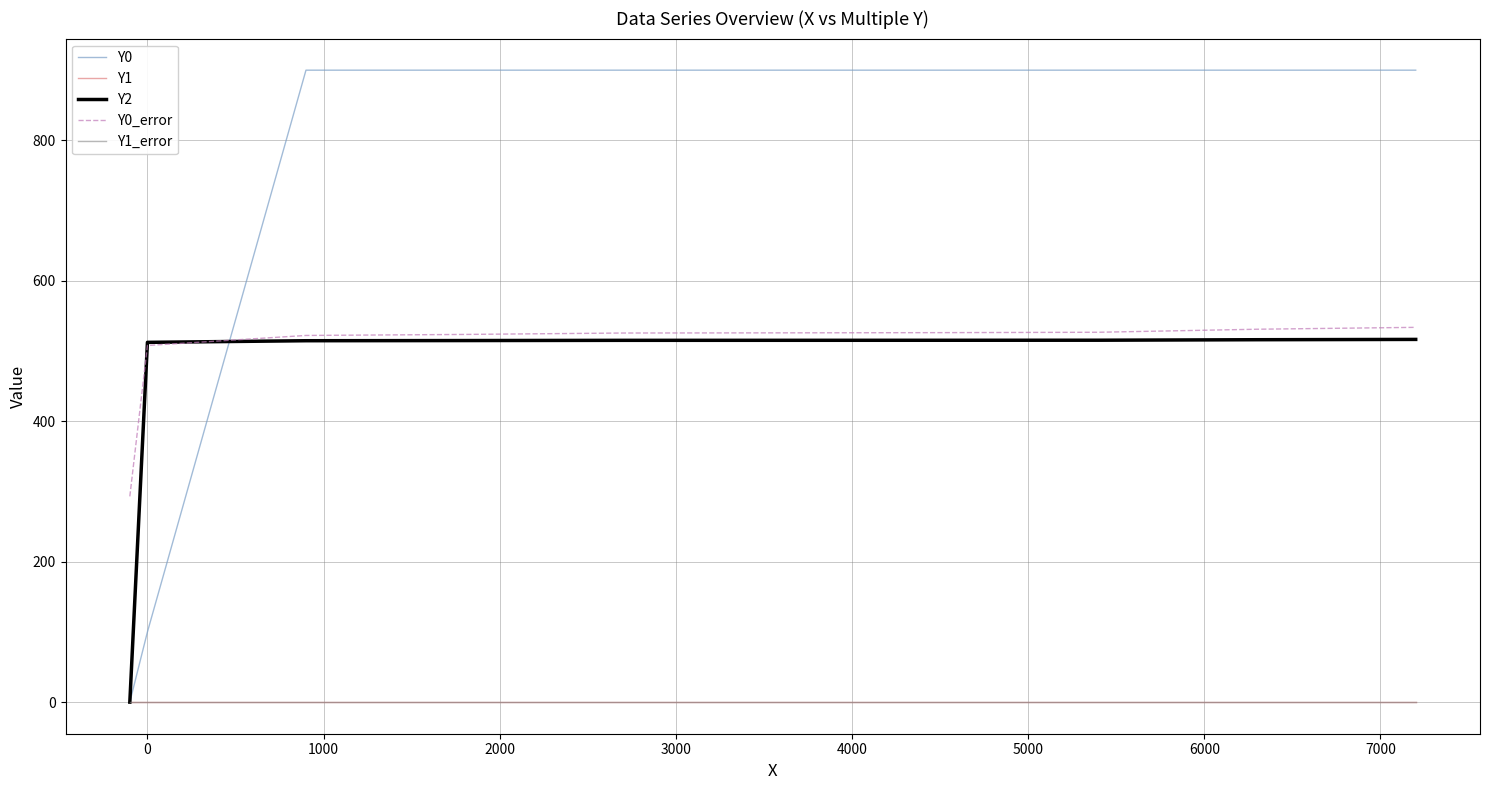

Is this an area chart (filled region under the line)?

No